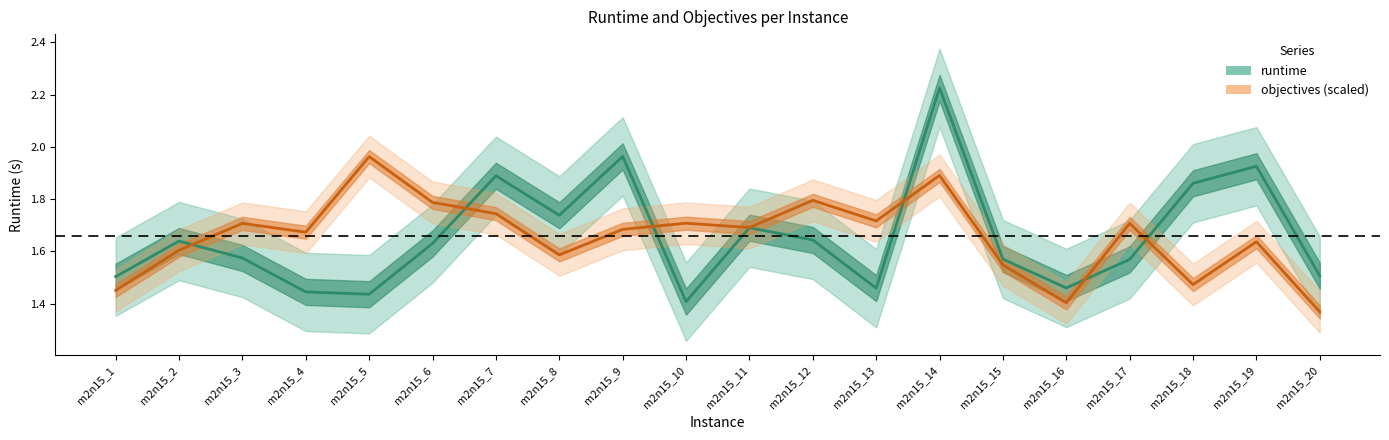

Reading left to right, what are all the values shown in this chart?

runtime: m2n15_1=1.5	m2n15_2=1.6	m2n15_3=1.6	m2n15_4=1.4	m2n15_5=1.4	m2n15_6=1.6	m2n15_7=1.9	m2n15_8=1.7	m2n15_9=2.0	m2n15_10=1.4	m2n15_11=1.7	m2n15_12=1.6	m2n15_13=1.5	m2n15_14=2.2	m2n15_15=1.6	m2n15_16=1.5	m2n15_17=1.6	m2n15_18=1.9	m2n15_19=1.9	m2n15_20=1.5
objectives (scaled): m2n15_1=1.4	m2n15_2=1.6	m2n15_3=1.7	m2n15_4=1.7	m2n15_5=2.0	m2n15_6=1.8	m2n15_7=1.7	m2n15_8=1.6	m2n15_9=1.7	m2n15_10=1.7	m2n15_11=1.7	m2n15_12=1.8	m2n15_13=1.7	m2n15_14=1.9	m2n15_15=1.5	m2n15_16=1.4	m2n15_17=1.7	m2n15_18=1.5	m2n15_19=1.6	m2n15_20=1.4